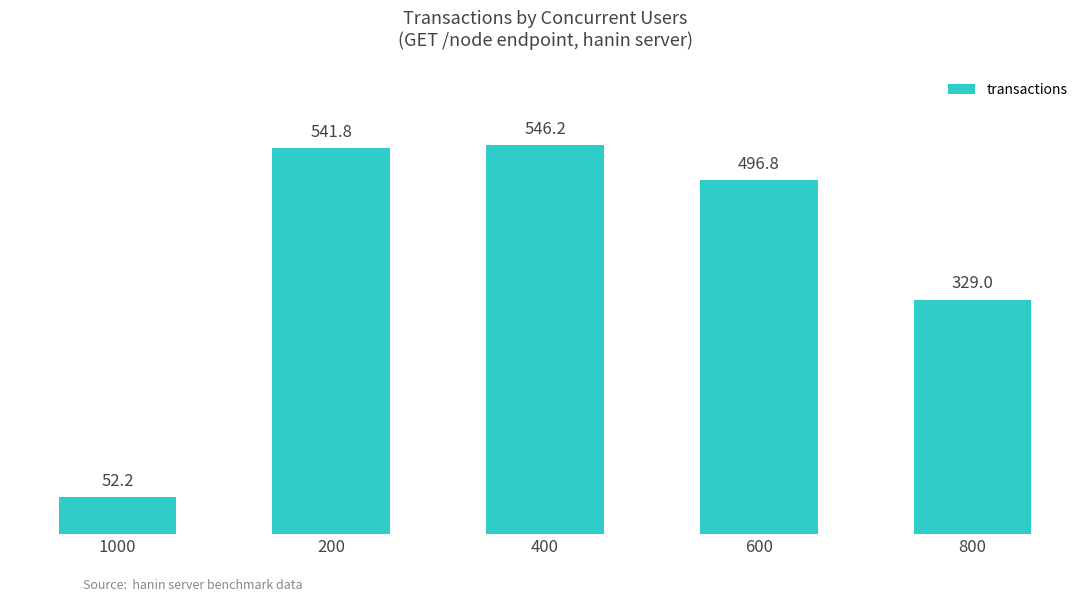

How many bars are there in total?

5